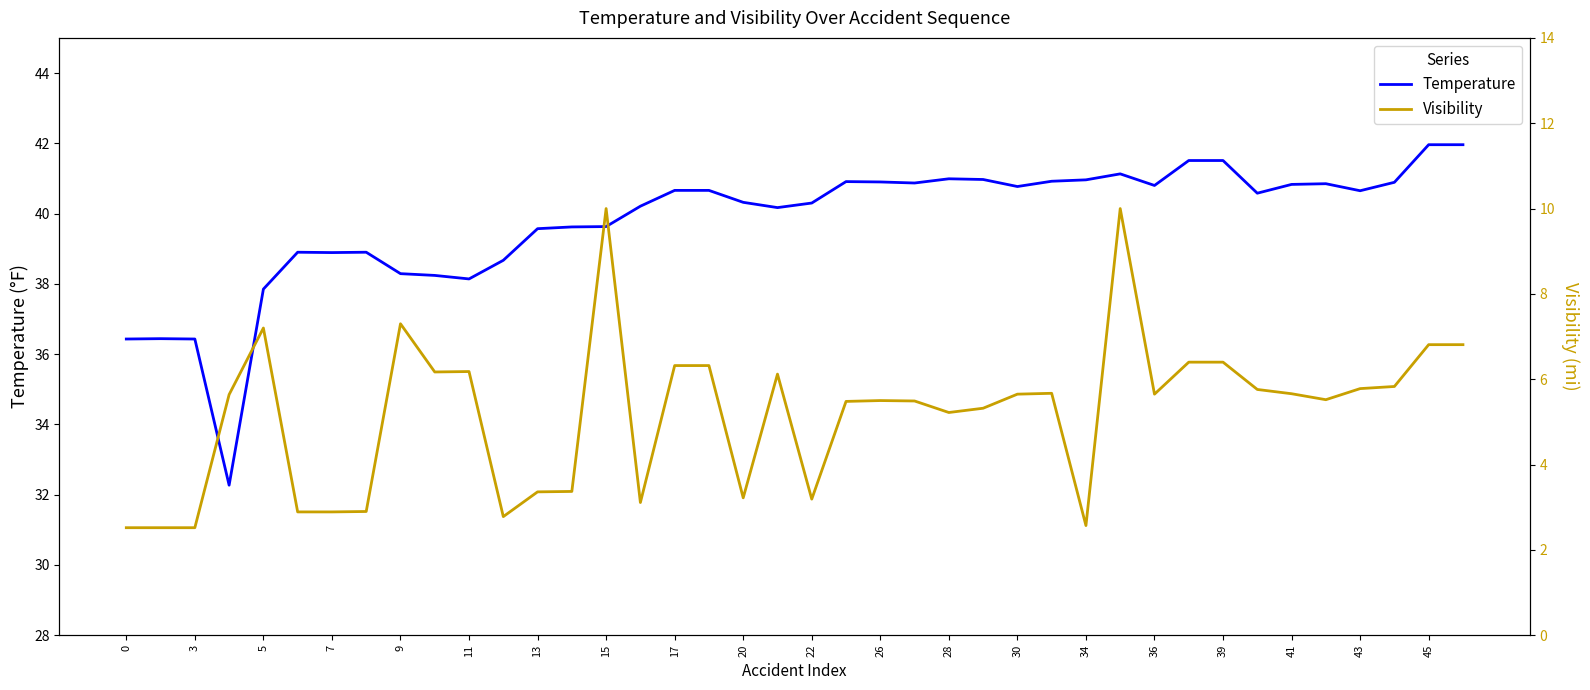

What is the difference between the second highest and second lowest values in the Visibility series?

7.5